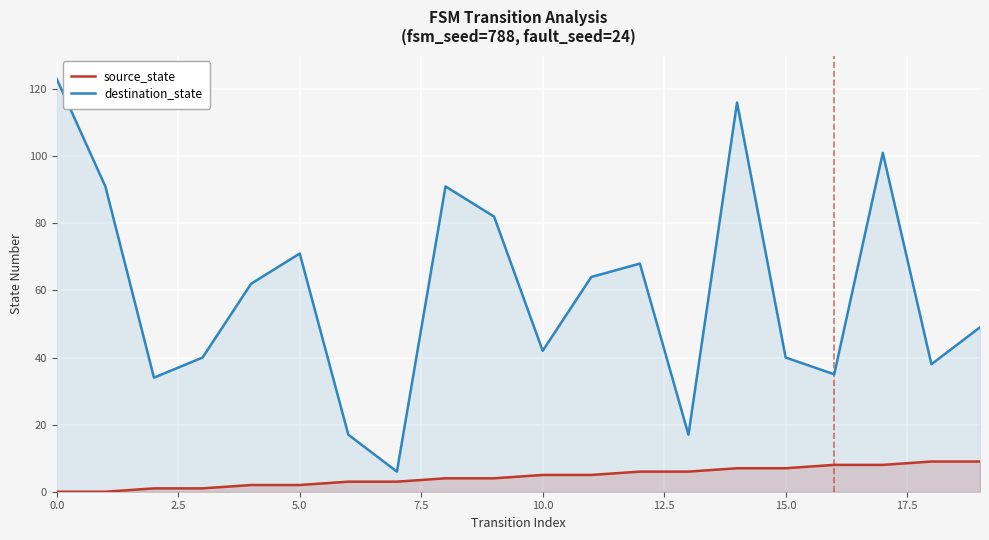

What is the maximum value for source_state?

9